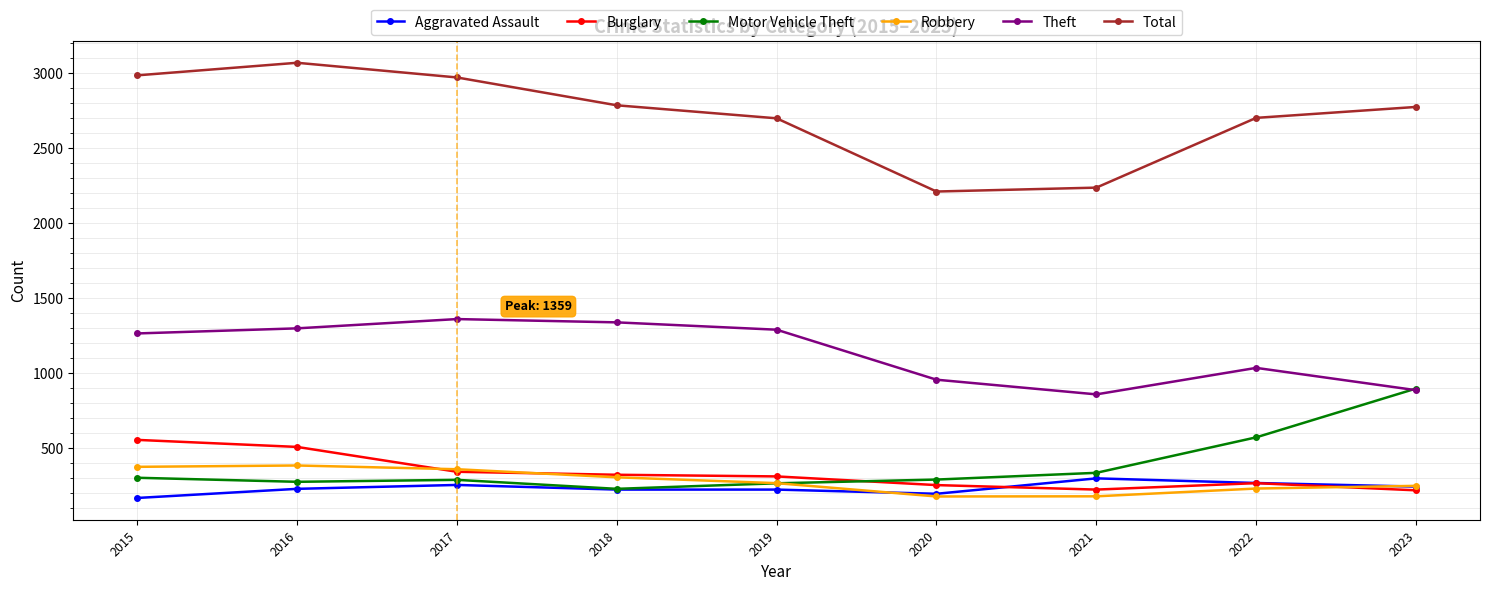

Is it true that Robbery equals 381 at 2016?

True